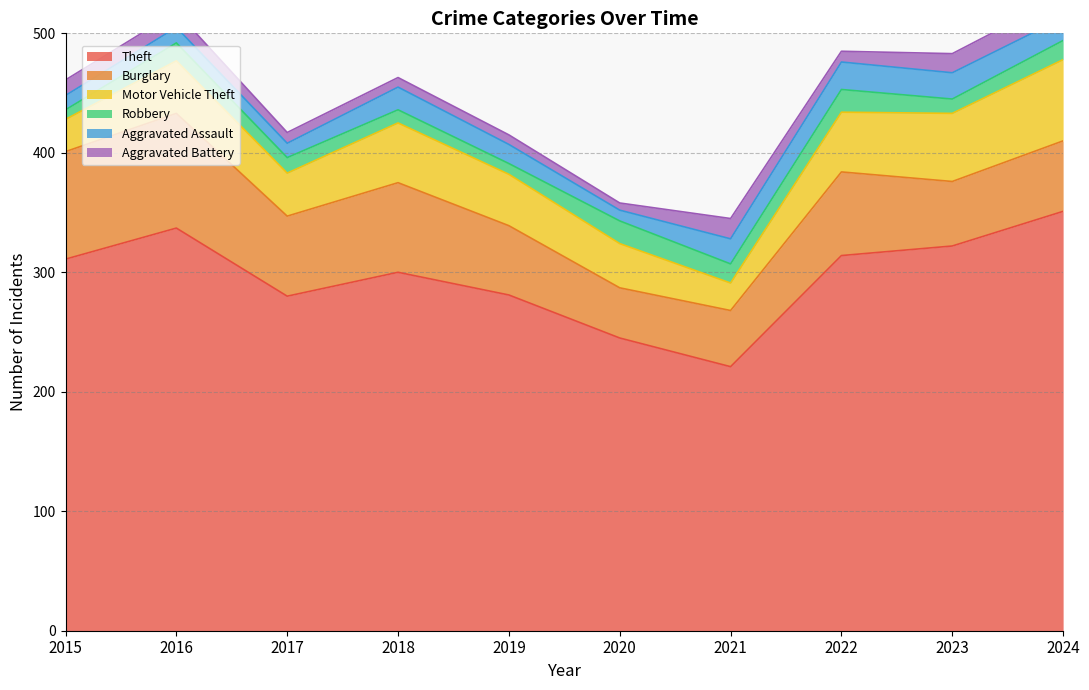

What is the minimum value for Aggravated Assault?

9